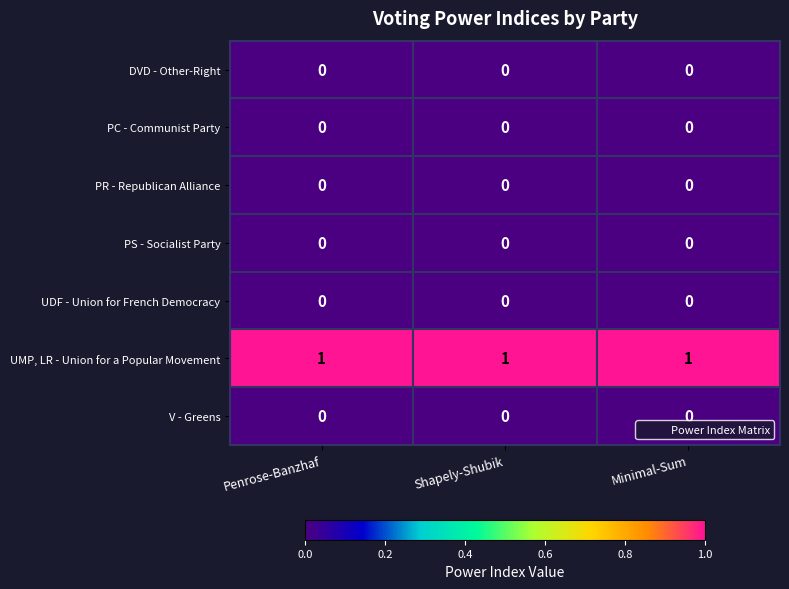

The PS - Socialist Party series shows 0 at Penrose-Banzhaf. True or false?

True